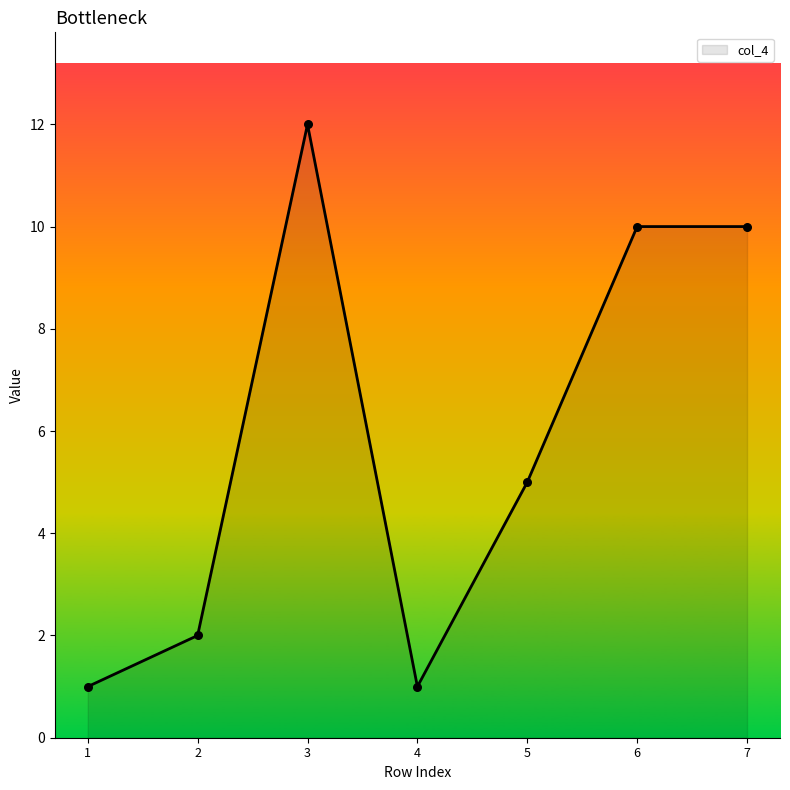

Which has a higher value, 7 or 2?

7